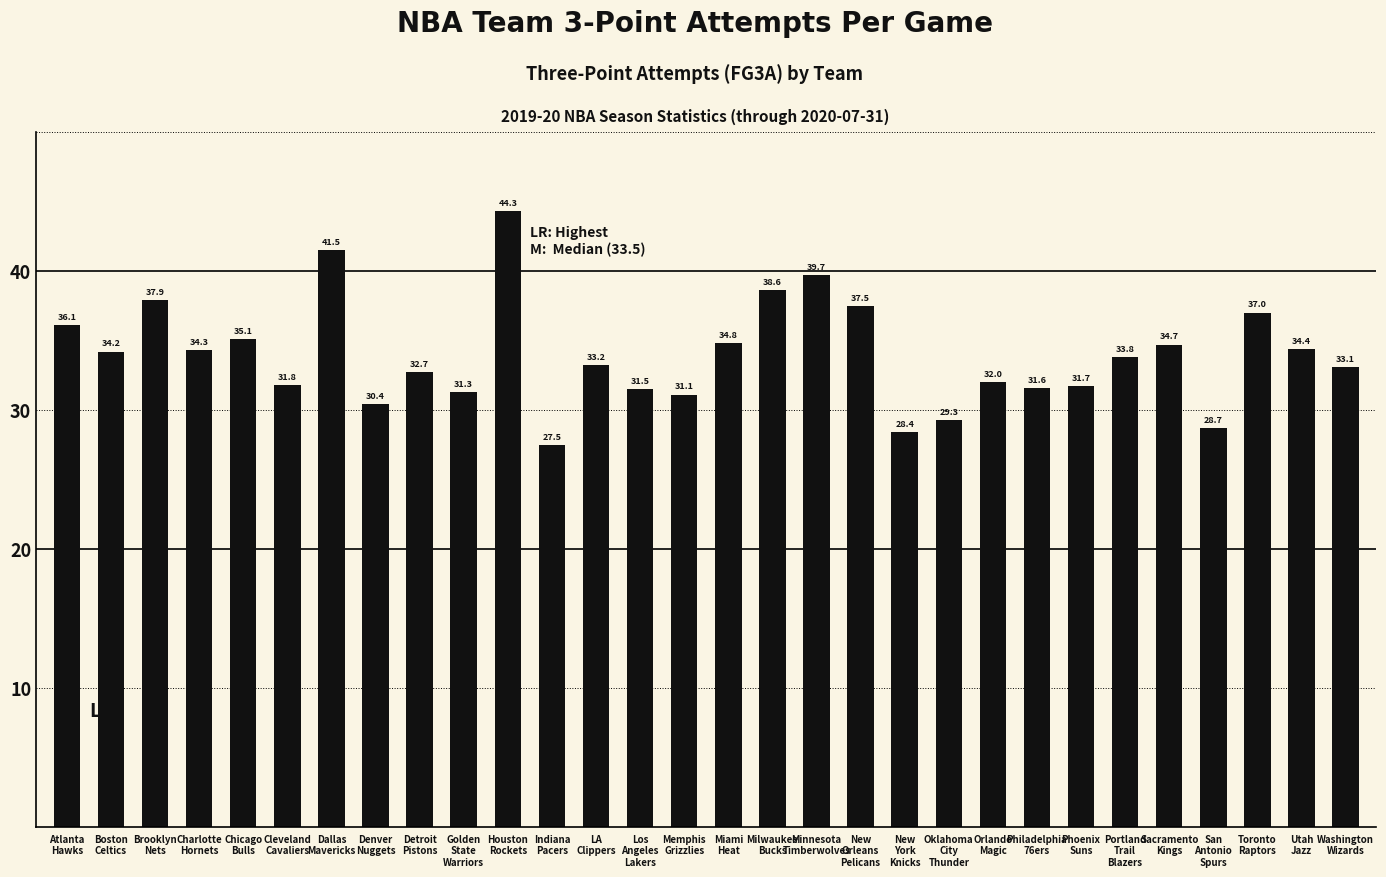

Count the number of categories in the chart.

30